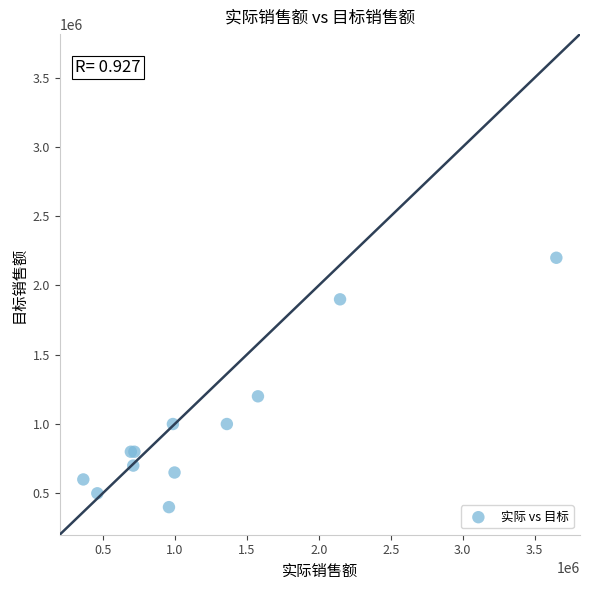

What Y value in the scatter plot is closest to 1300000?

1200000